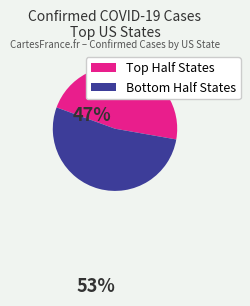

Is there a majority slice in this chart?

Yes